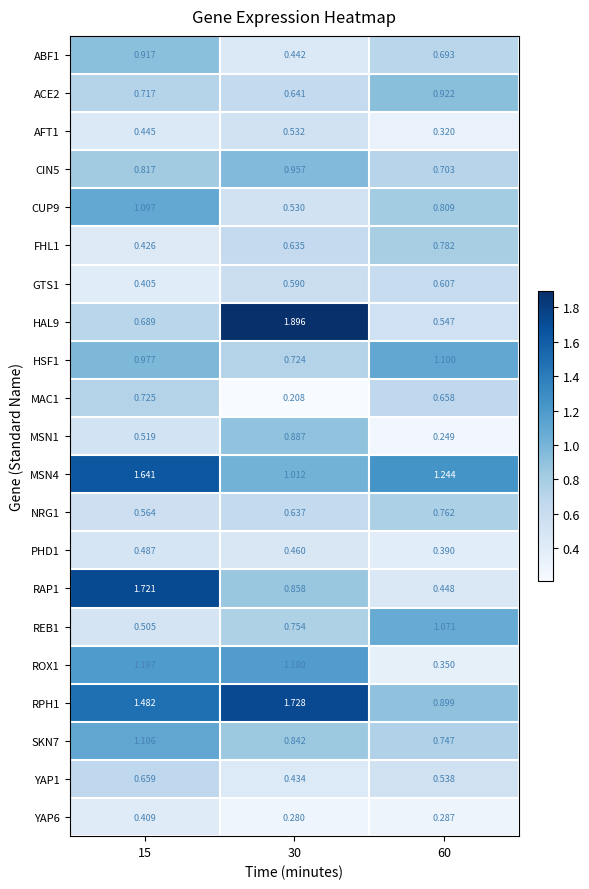

Is the value of HSF1 at 30 greater than the value of RAP1 at 30?

No